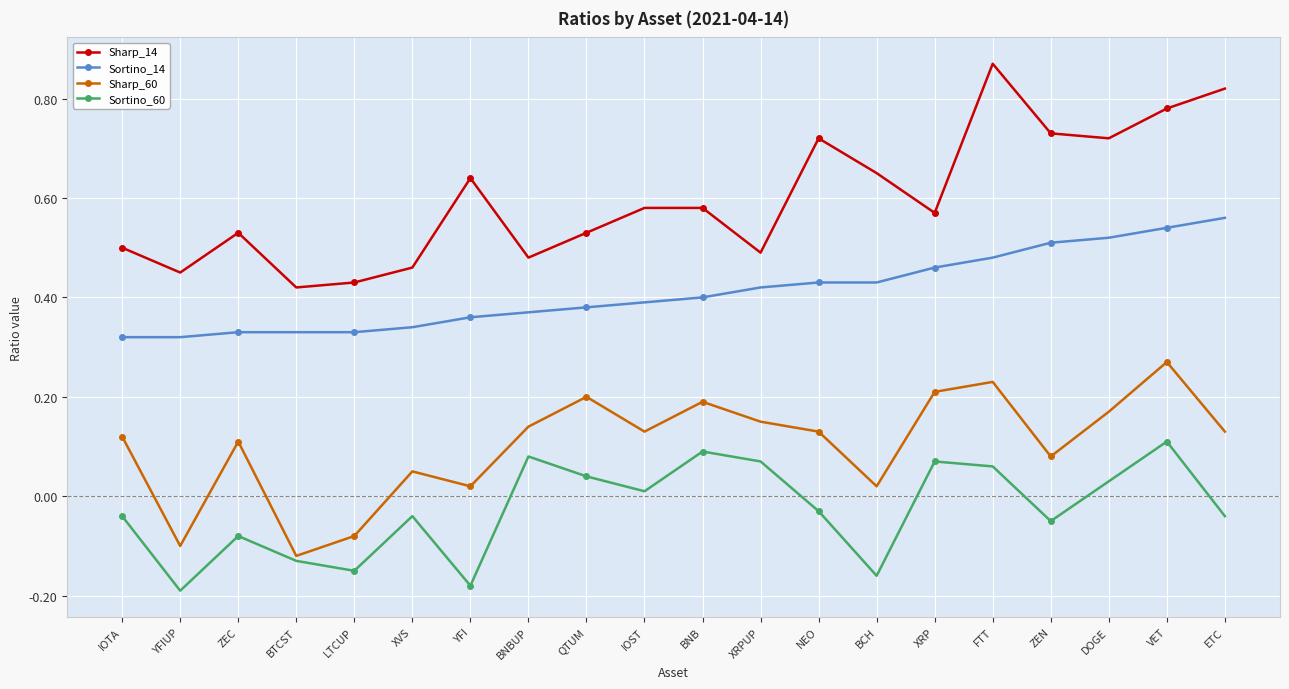

What is the label of the 2nd point from the right?

VET